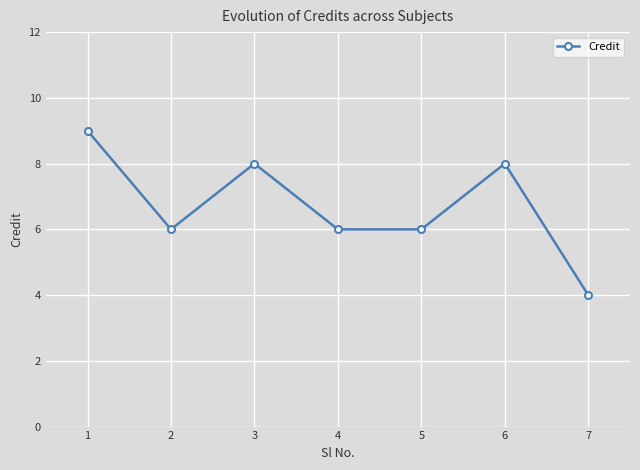

What is the greatest value displayed?

9